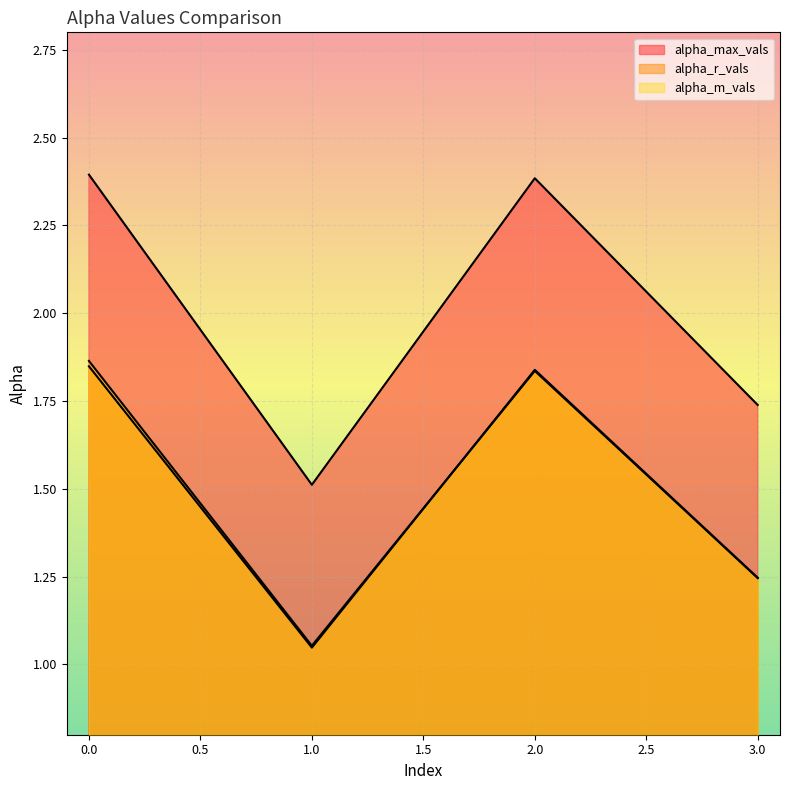

True or false: alpha_max_vals and alpha_r_vals cross at least once.

False